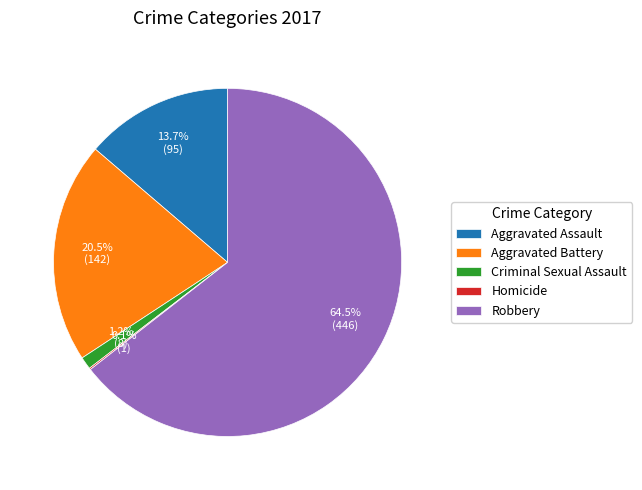

Which slice is the largest?

Robbery